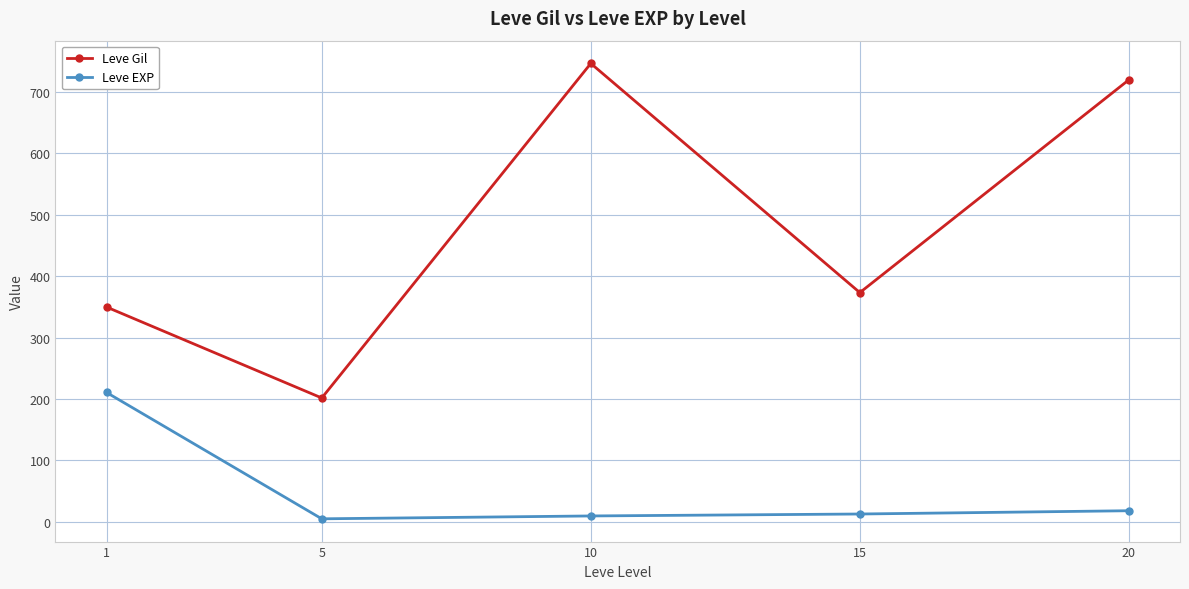

The Leve Gil series shows 720.0 at 20. True or false?

True